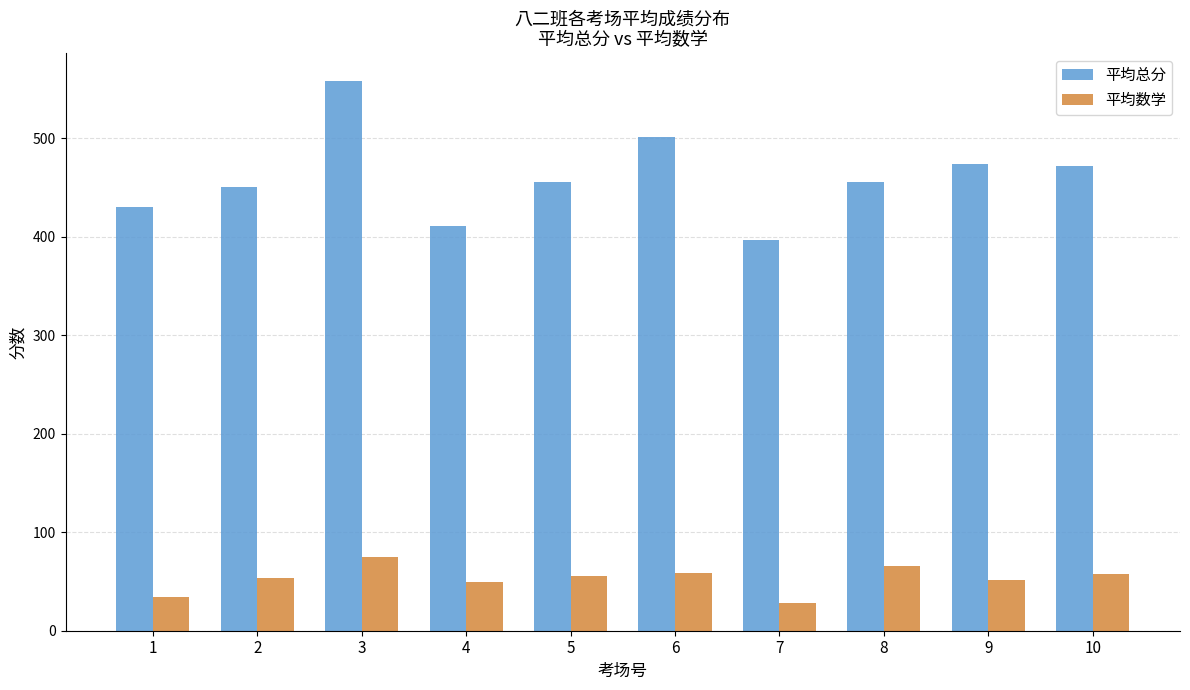

How many values in the 平均总分 series are below 455?

4